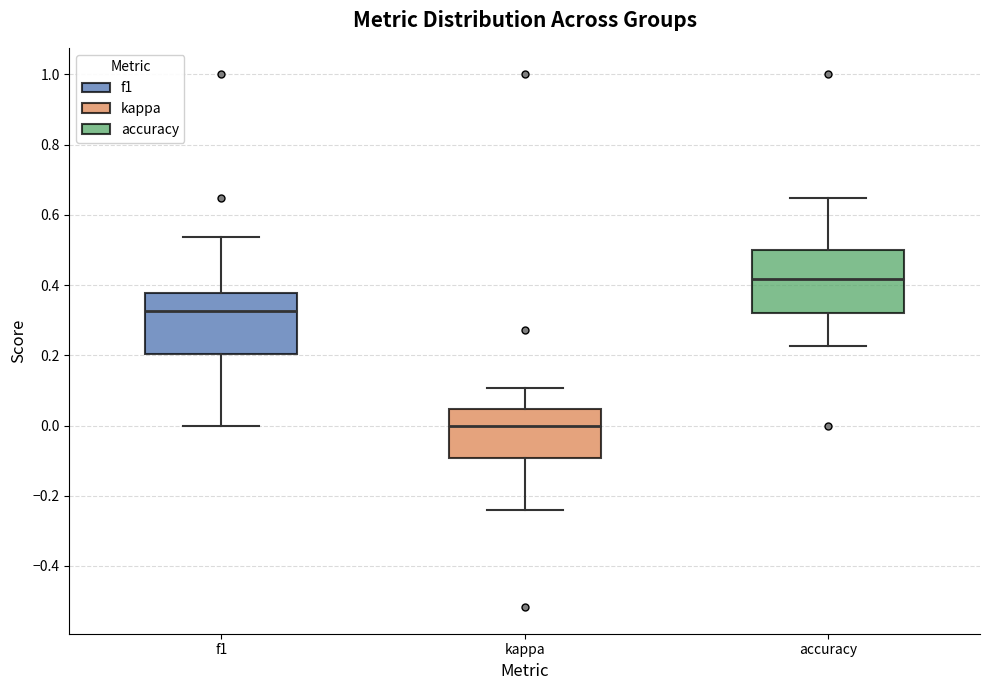

Reading left to right, read every box against the y-axis: the position of its median line, the range the box covers, and the ends of its whiskers. The values are not printed on the chart, so give them approximately, as read against the axis.

f1: median 0.32, box 0.20 to 0.38, whiskers 0.00 to 0.54
kappa: median 0.00, box -0.10 to 0.04, whiskers -0.24 to 0.10
accuracy: median 0.42, box 0.32 to 0.50, whiskers 0.22 to 0.64